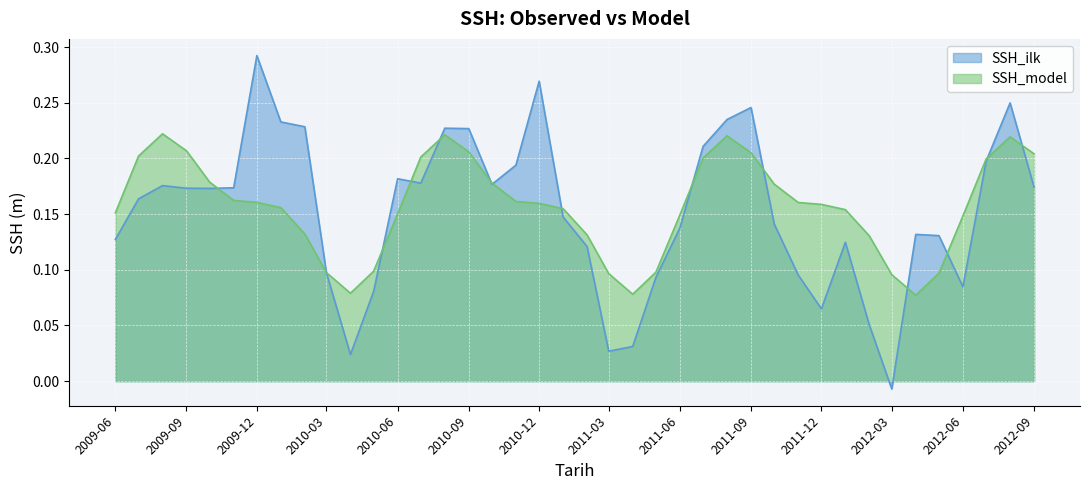

What is the sum of all SSH_ilk values?

6.1